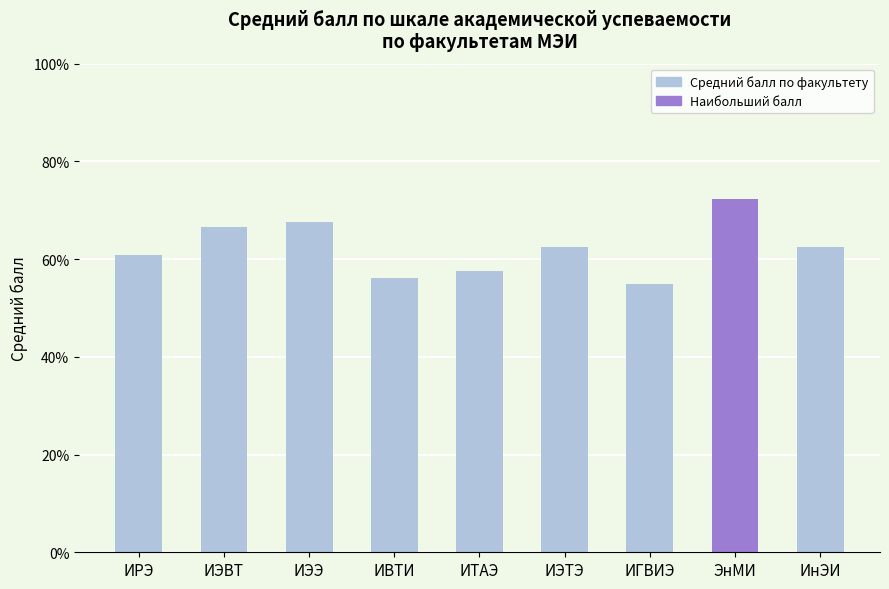

What is the label of the 9th bar from the right?

ИРЭ